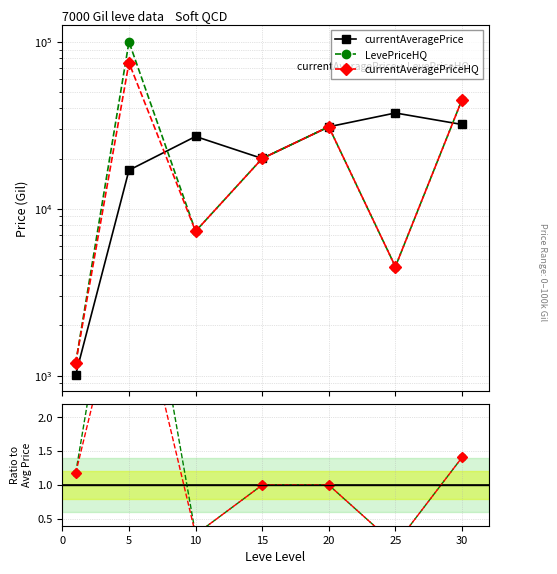

After their last crossing, which series has the higher values: currentAveragePrice or LevePriceHQ?

LevePriceHQ